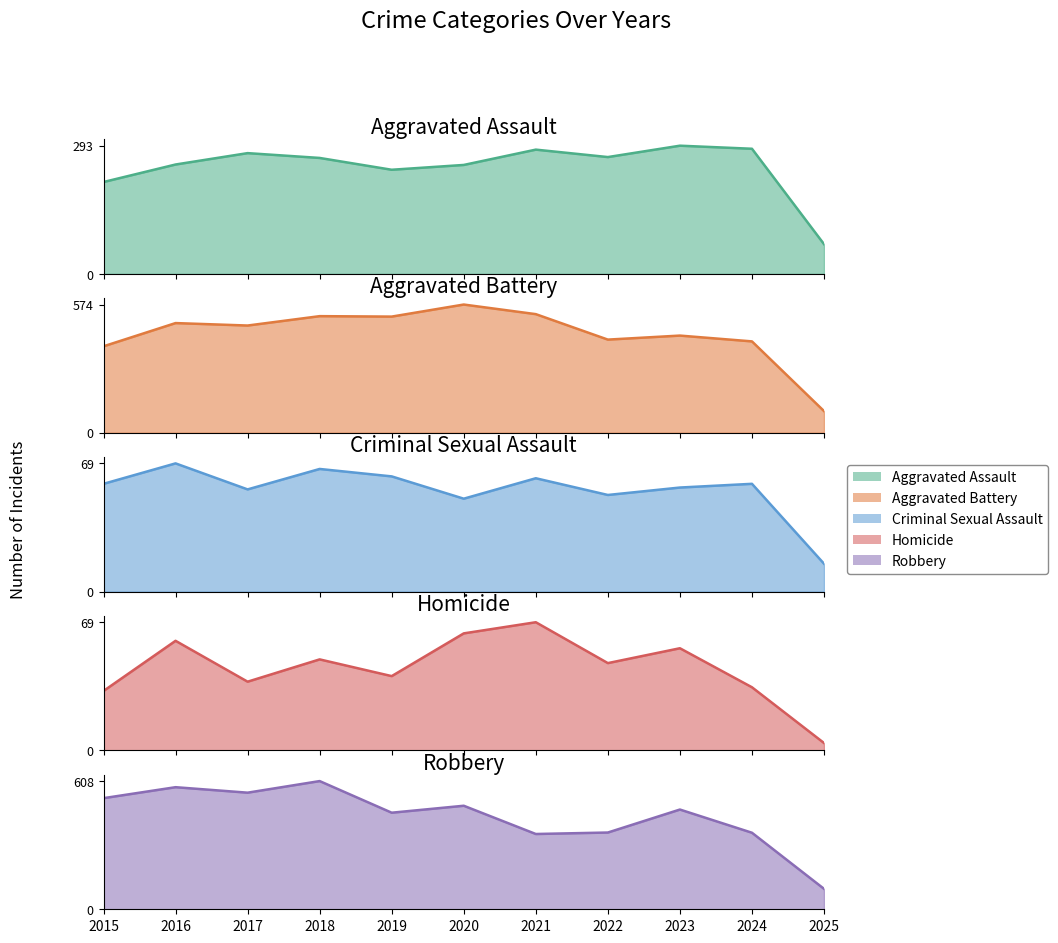

Which series has the largest total across all categories?

Robbery